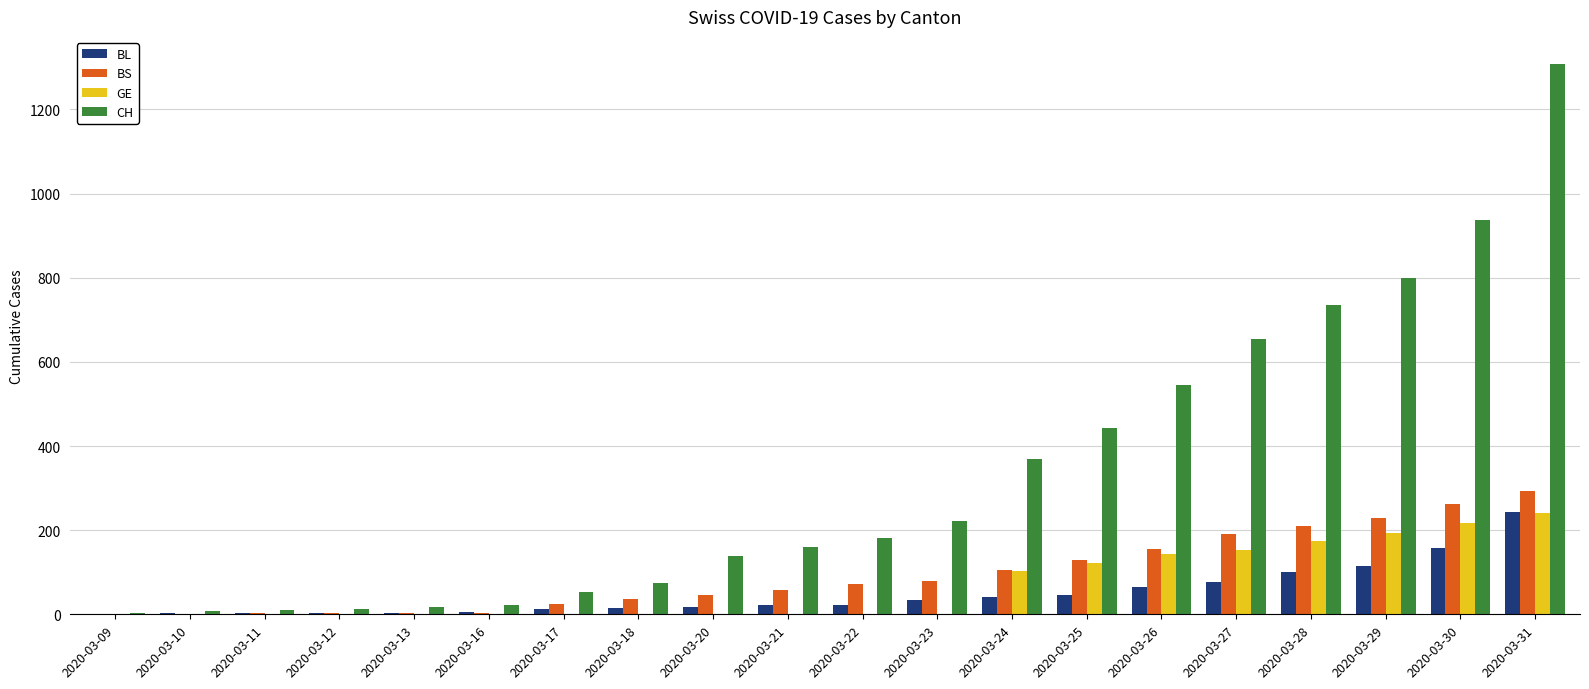

Is the value of GE at 2020-03-17 greater than the value of BL at 2020-03-30?

No